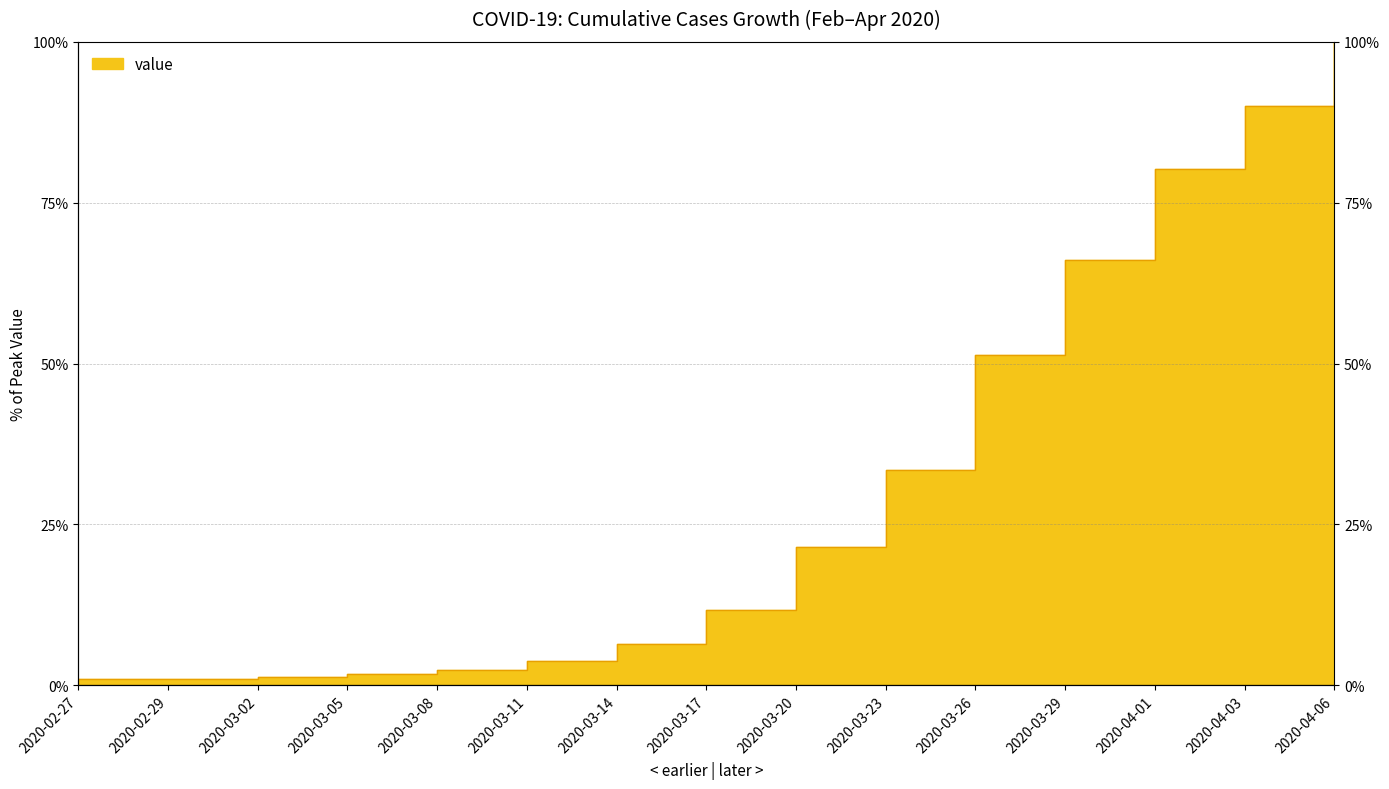

What is the smallest value displayed?

0.9